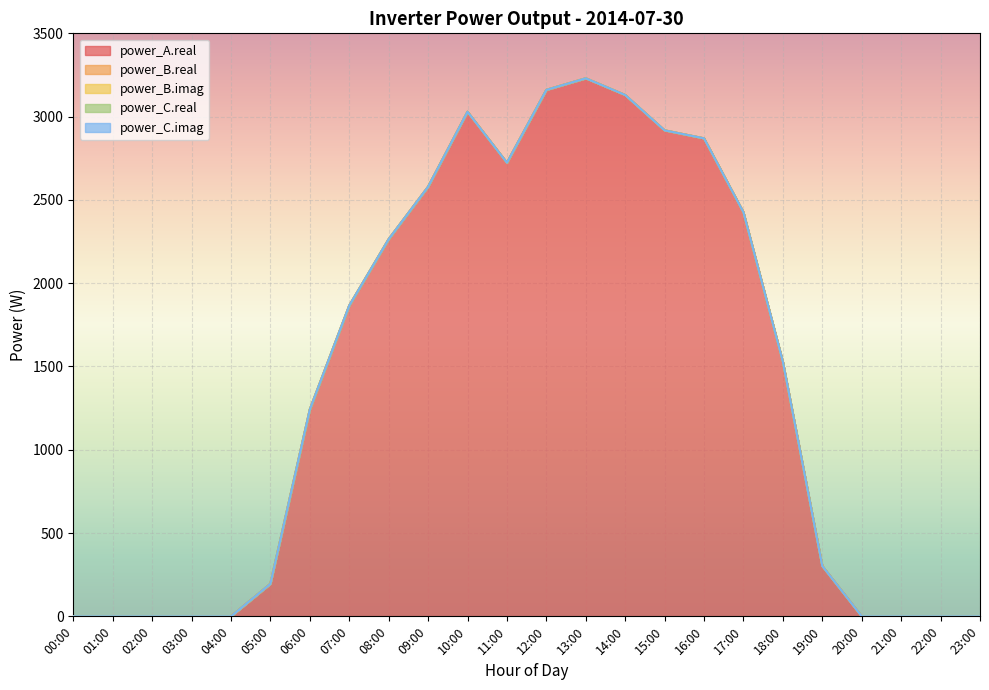

What position from the left is 12:00?

13